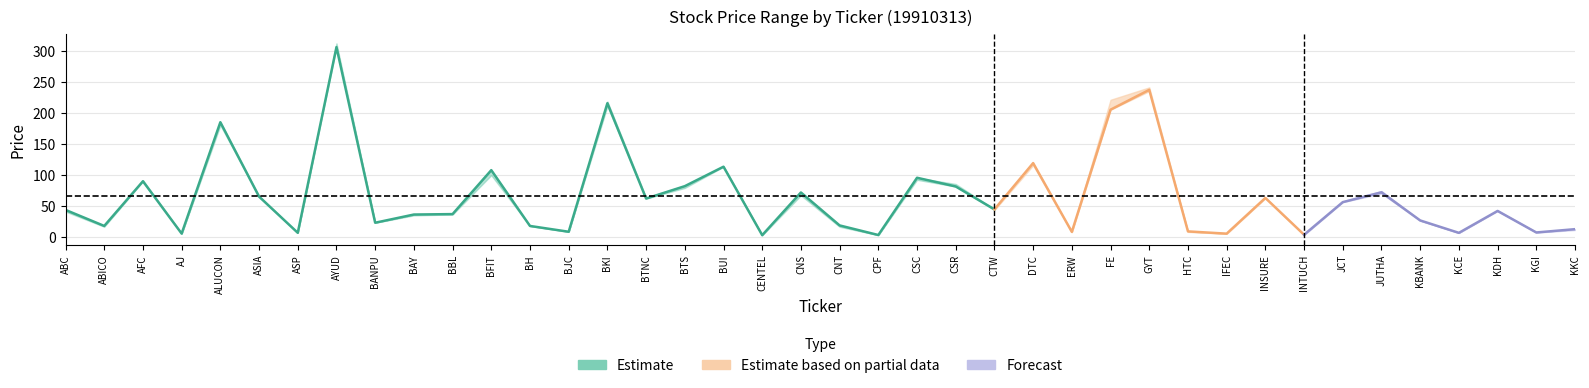

How many interior local peaks does the CLOSE series have?

13